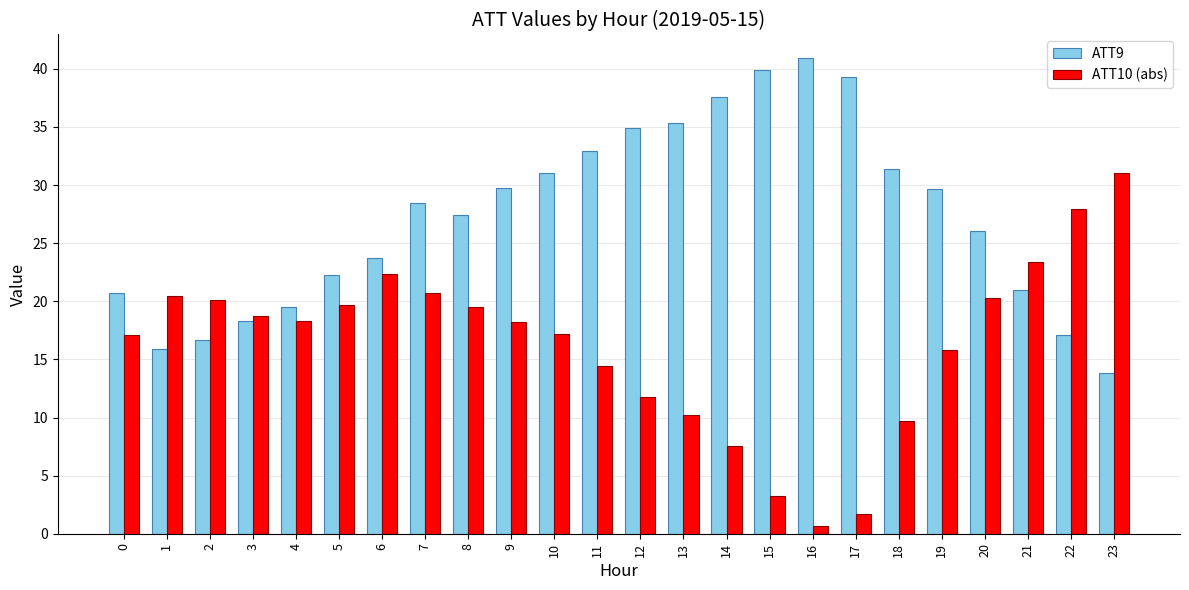

How many data points does each series have?

24